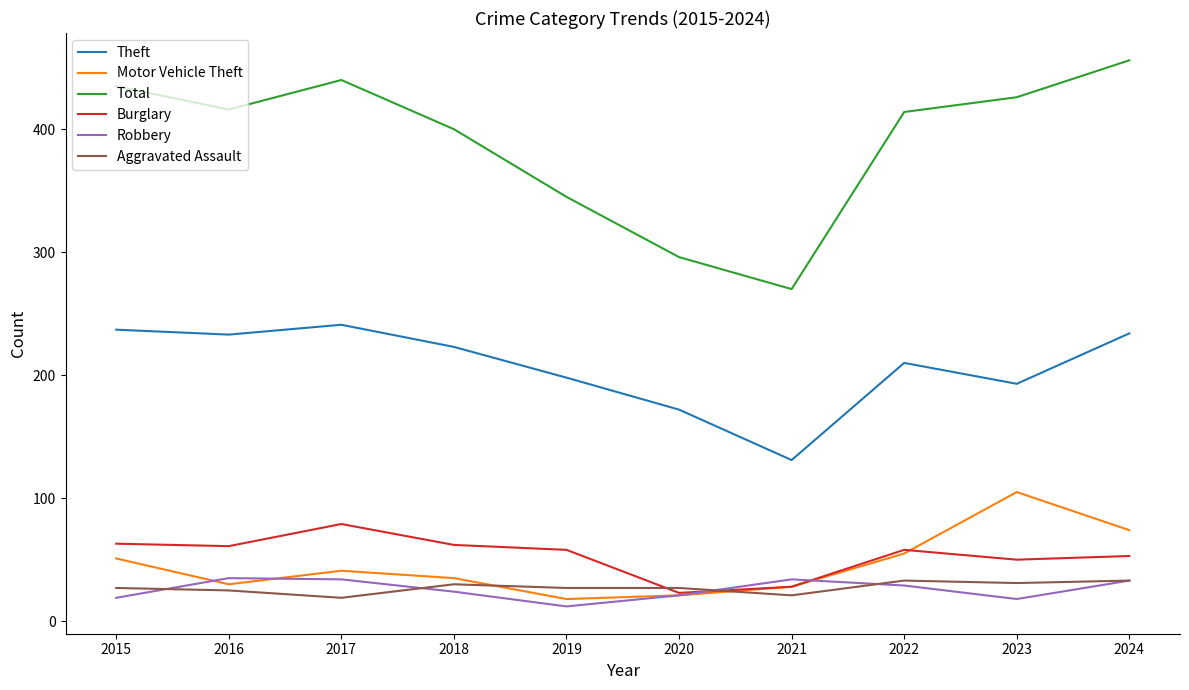

What is the maximum value for Theft?

241